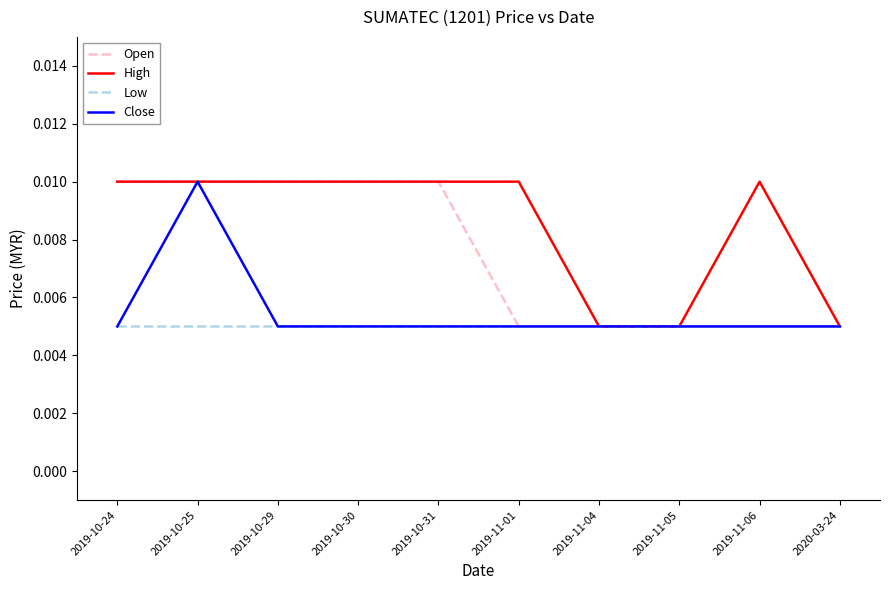

Is this an area chart (filled region under the line)?

No